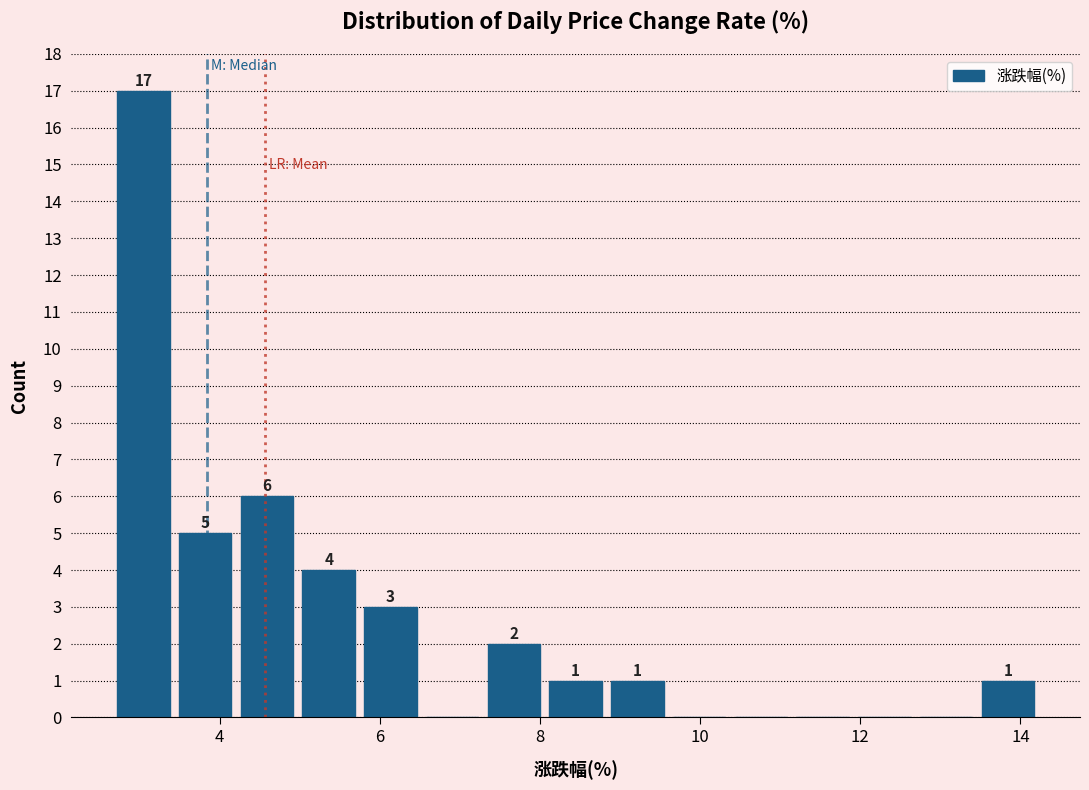

Read against the x-axis, roughly where is the centre of the tallest bar?

3.0